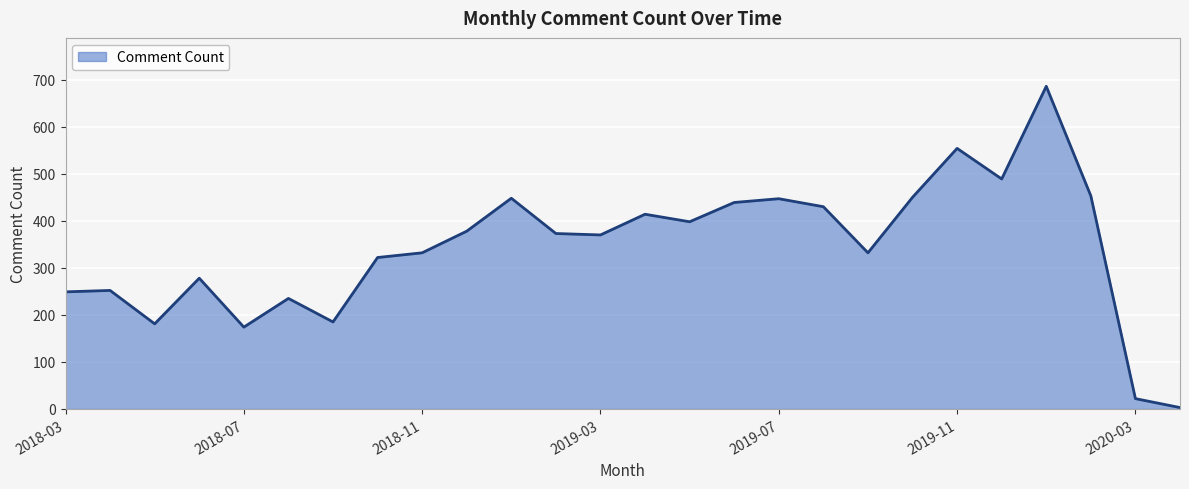

What is the greatest value displayed?

686